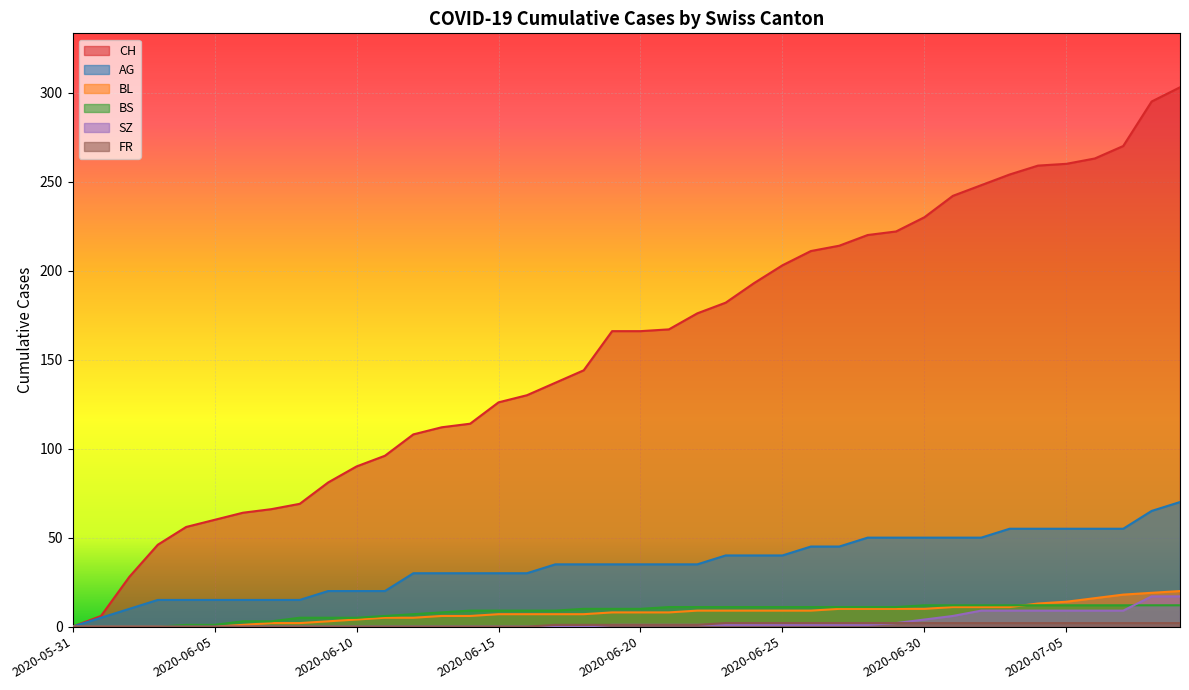

Count the number of categories in the chart.

40